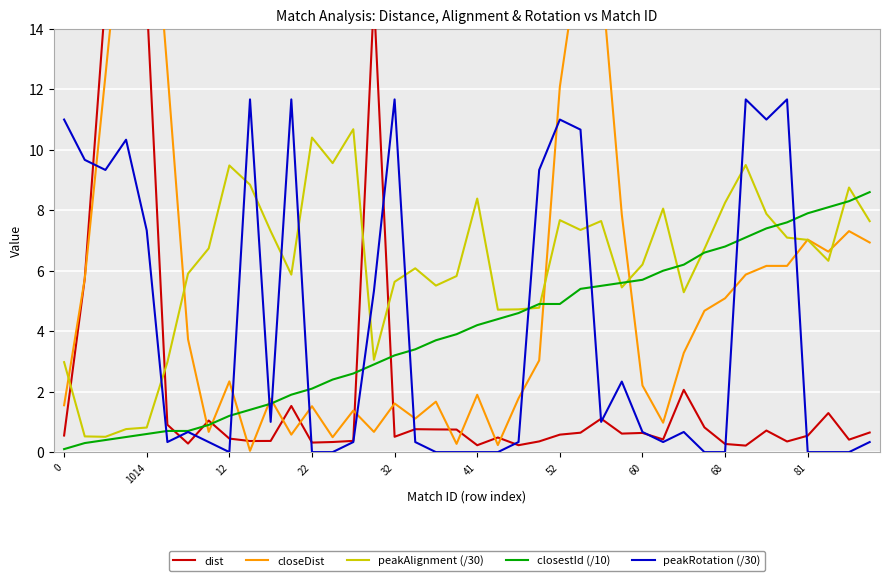

Which category has the lowest value across all series?

12